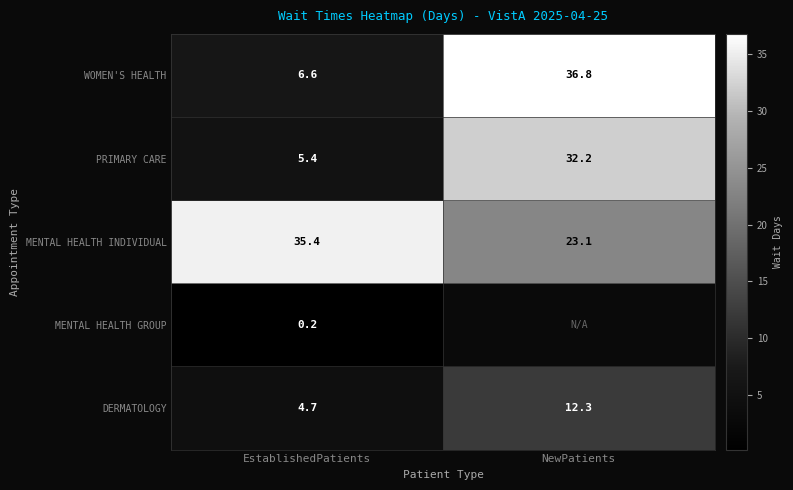

How many data points in MENTAL HEALTH INDIVIDUAL are above 35?

1